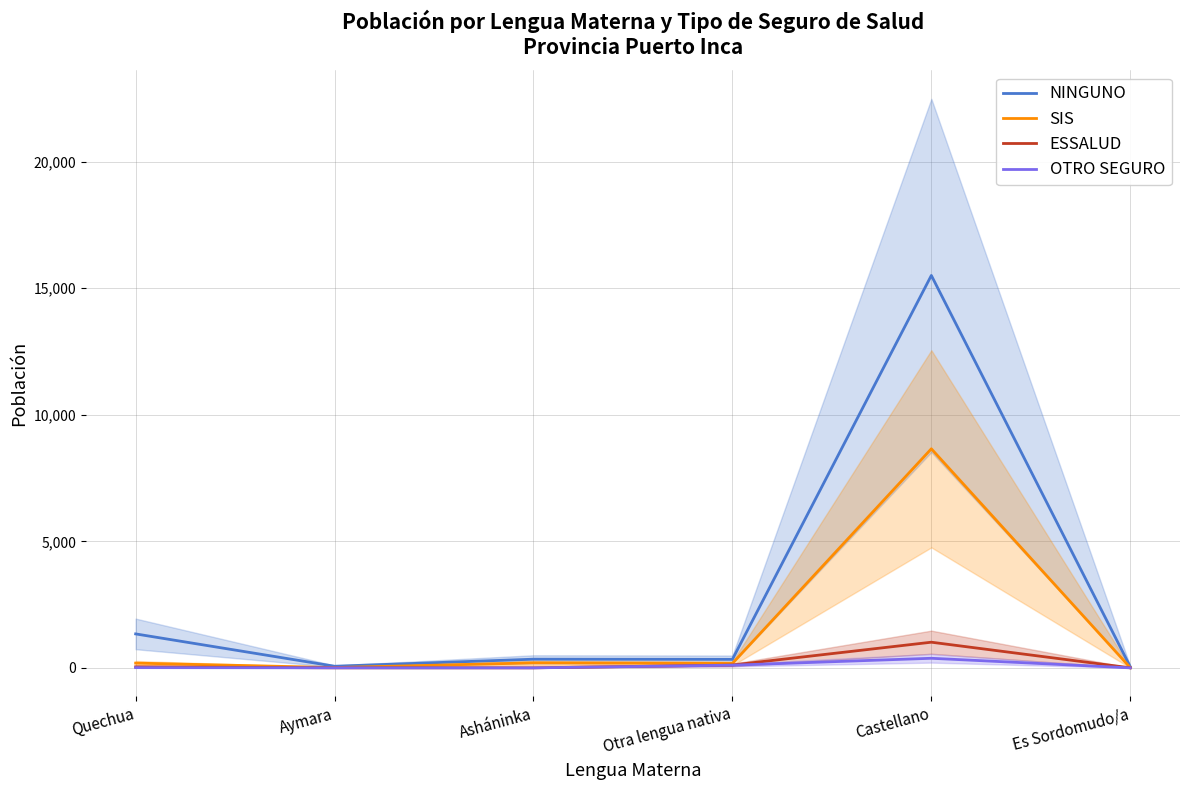

True or false: NINGUNO has a value of 65 at Aymara.

True